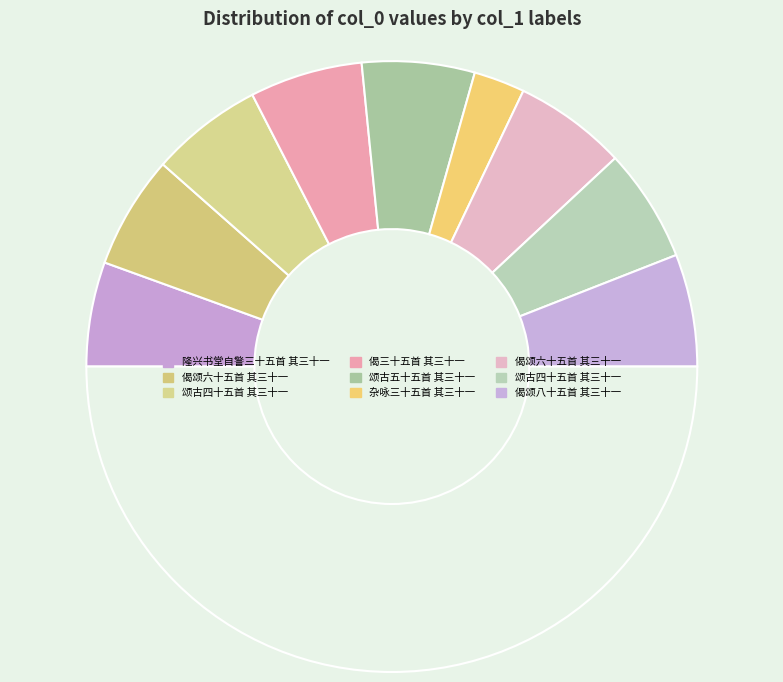

To the nearest percent, what is the difference between the largest and smallest slice percentages?

7%